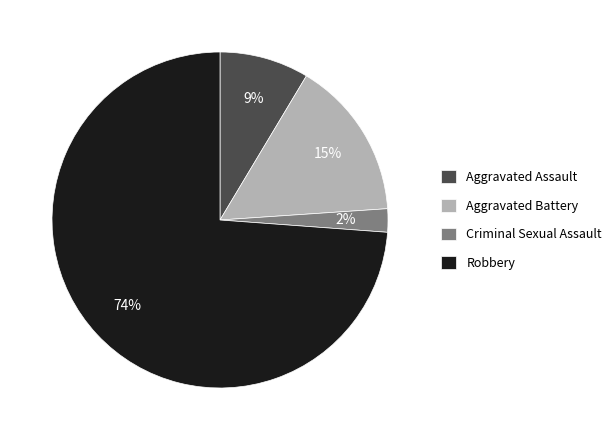

Do Aggravated Assault and Robbery together represent more than half of the pie?

Yes